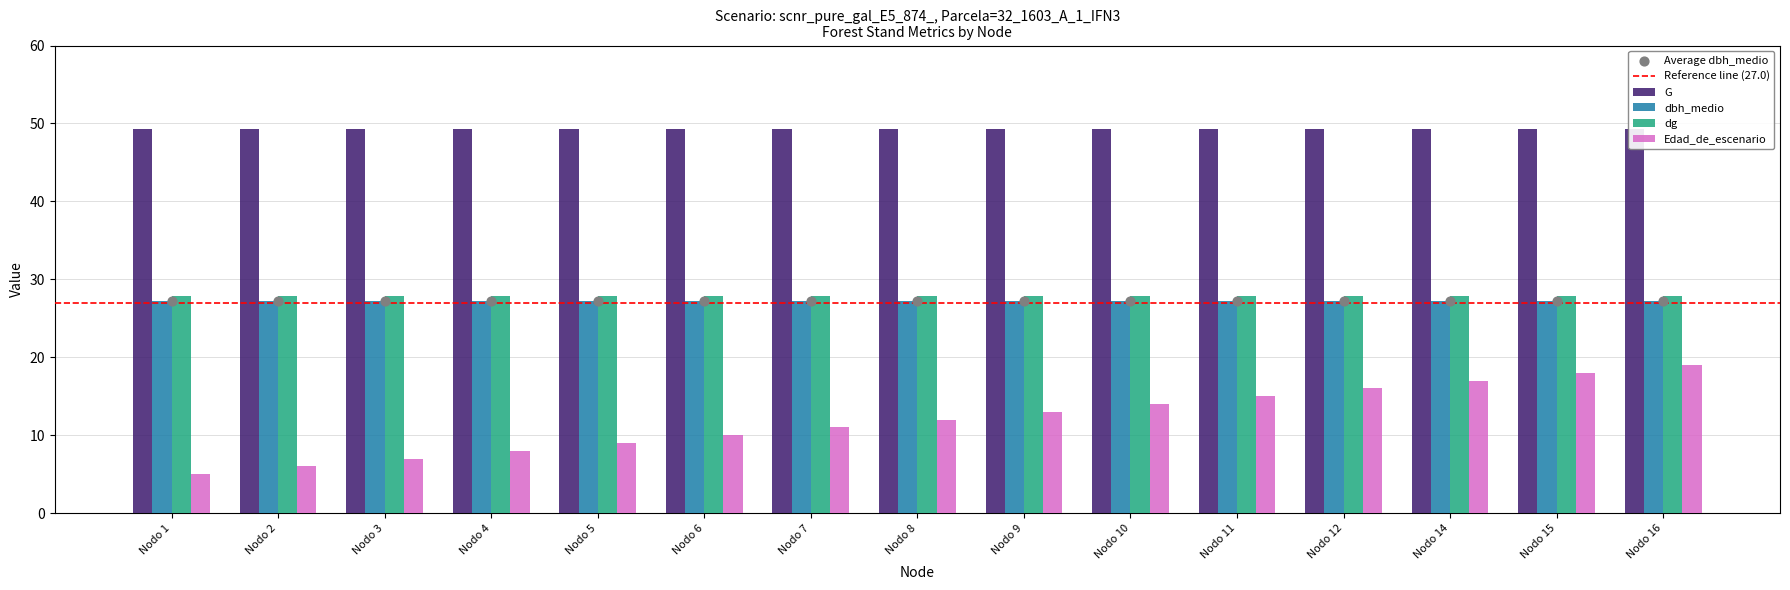

At which category is the sum across all series the highest?

Nodo 16